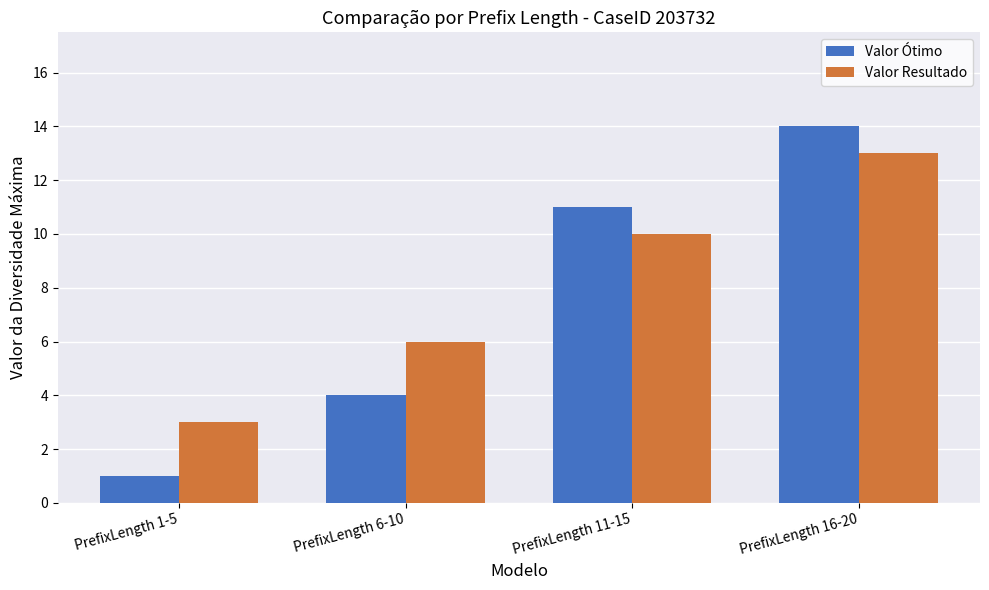

What is the average value of the Valor Resultado series?

8